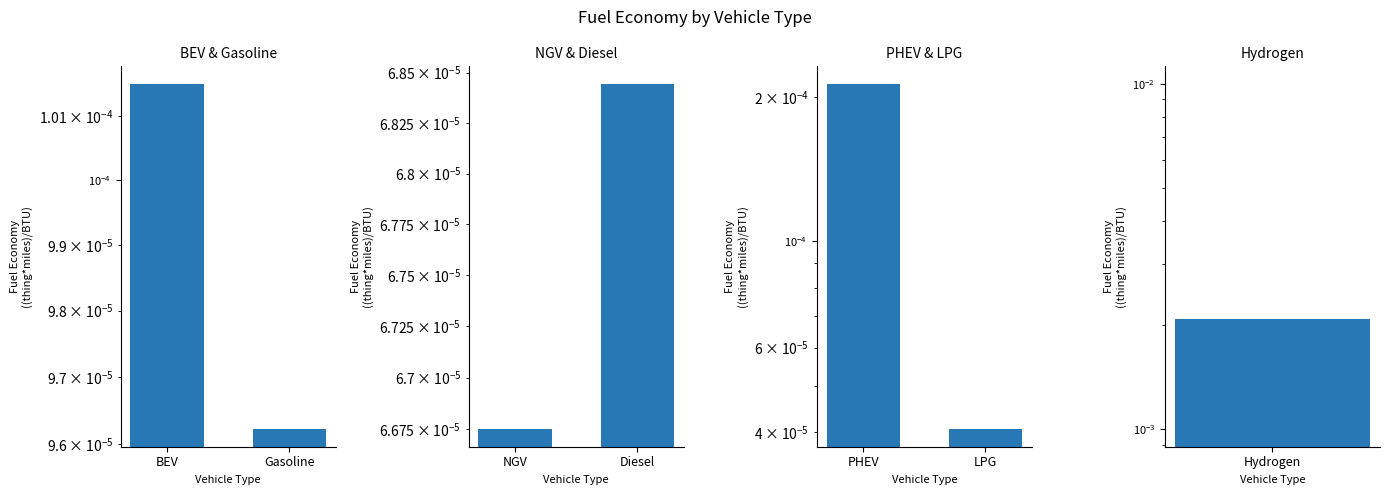

The value of PHEV & LPG at LPG is 0.0. True or false?

False